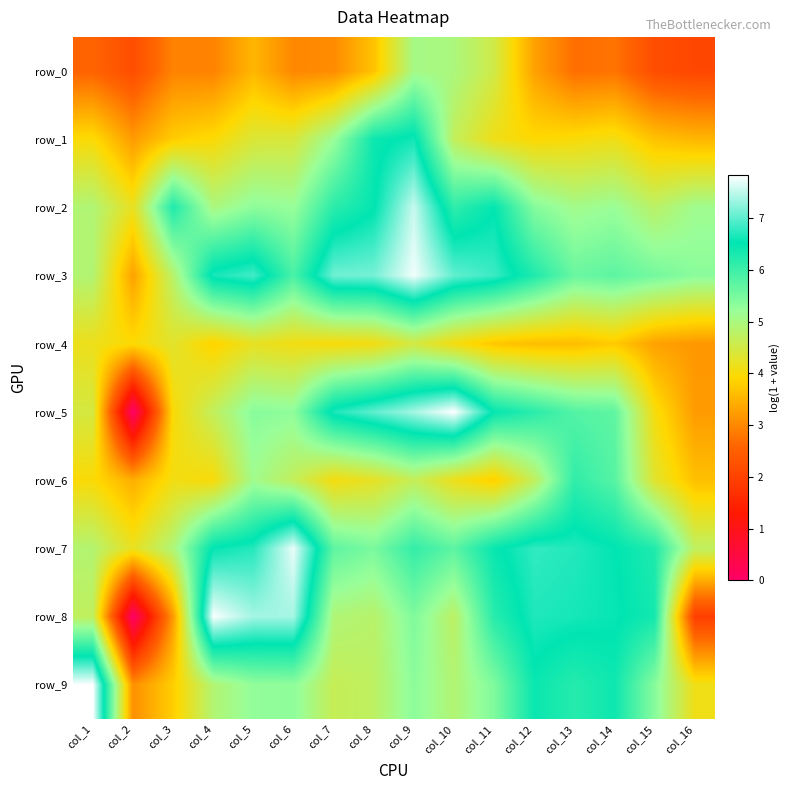

How many distinct data groups are displayed?

10